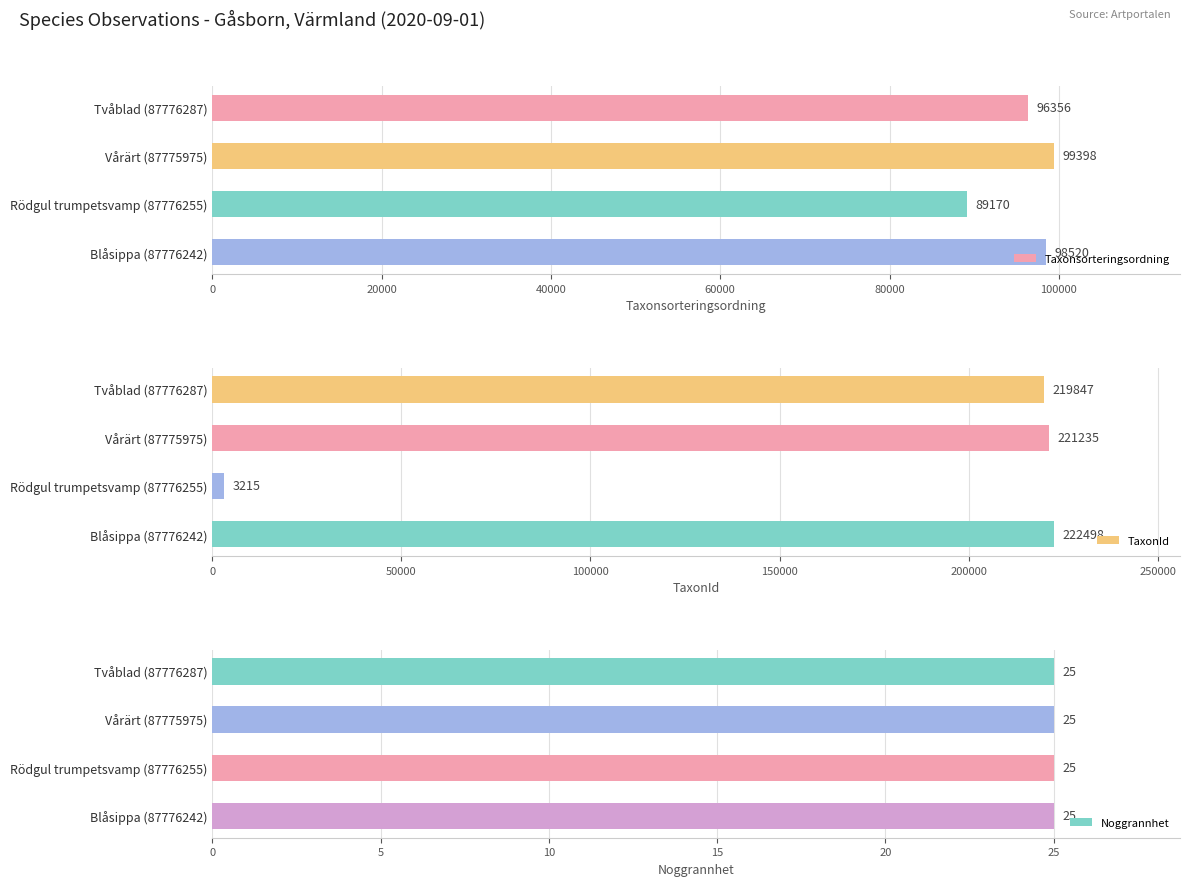

What is the average value of the Taxonsorteringsordning series?

95861